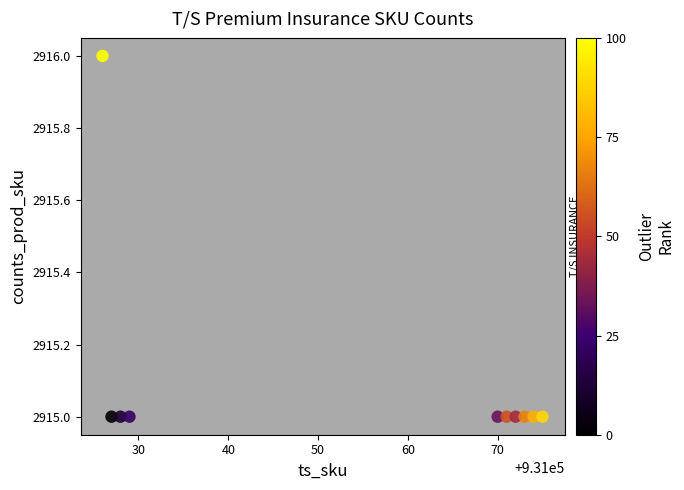

What is the average Y value?

2915